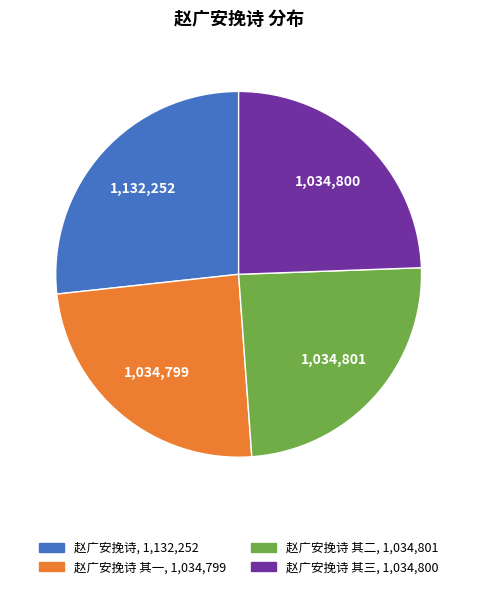

Does any single category account for the majority?

No